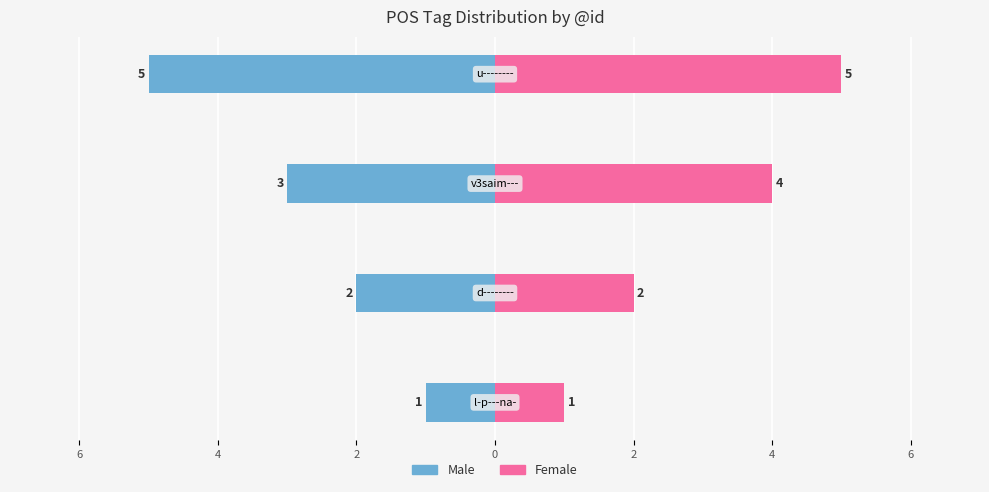

Reading left to right, transcribe all the data shown in this chart.

Male: 8=-1	6=-2	4=-3	2=-5
Female: 8=1	6=2	4=4	2=5